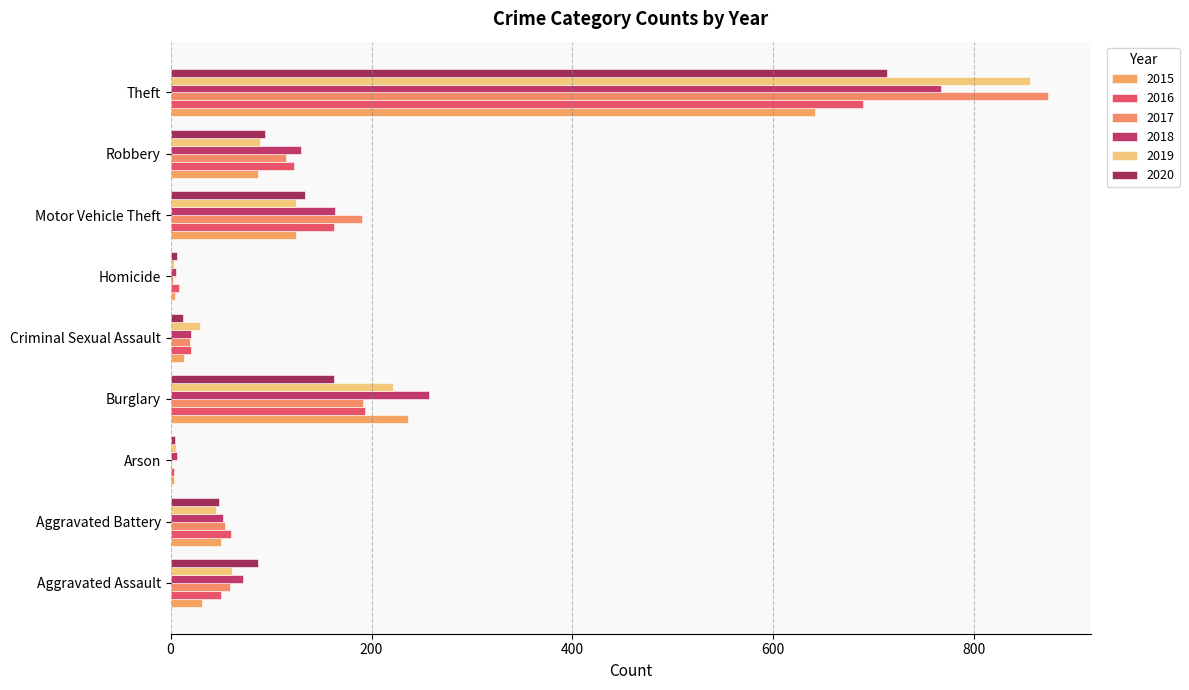

What is the average value of the 2017 series?

167